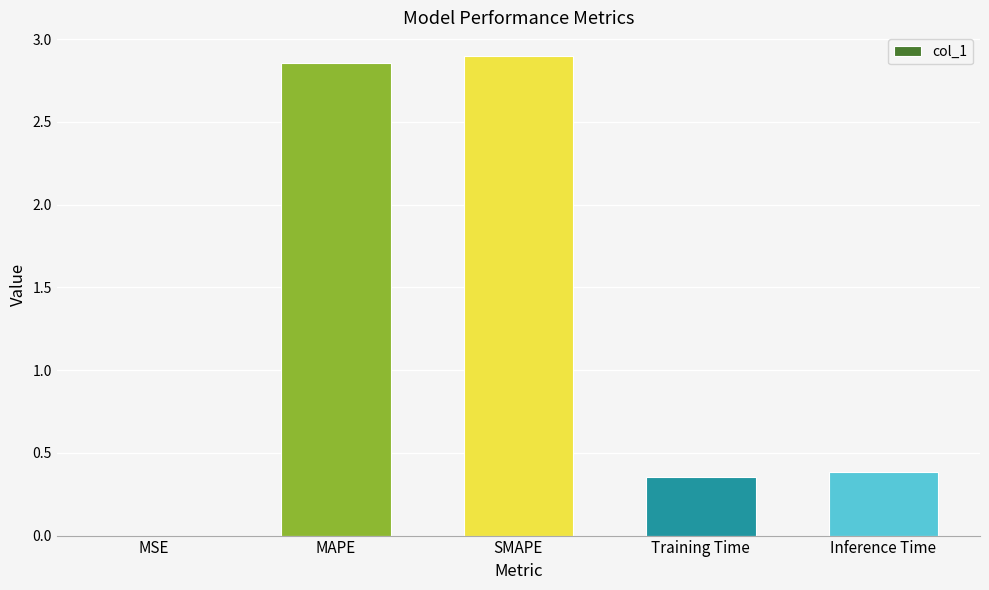

The chart shows a value of 2.9 at MAPE. True or false?

True